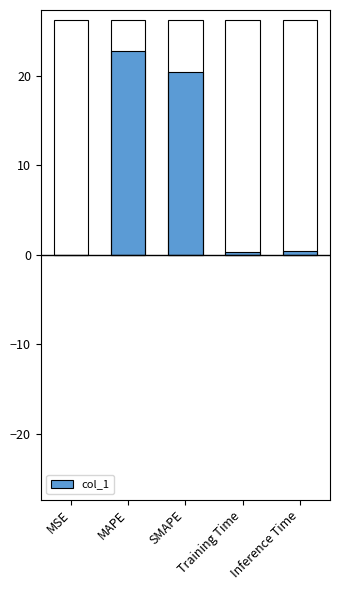

Rank the categories by value from lowest to highest.

MSE, Training Time, Inference Time, SMAPE, MAPE